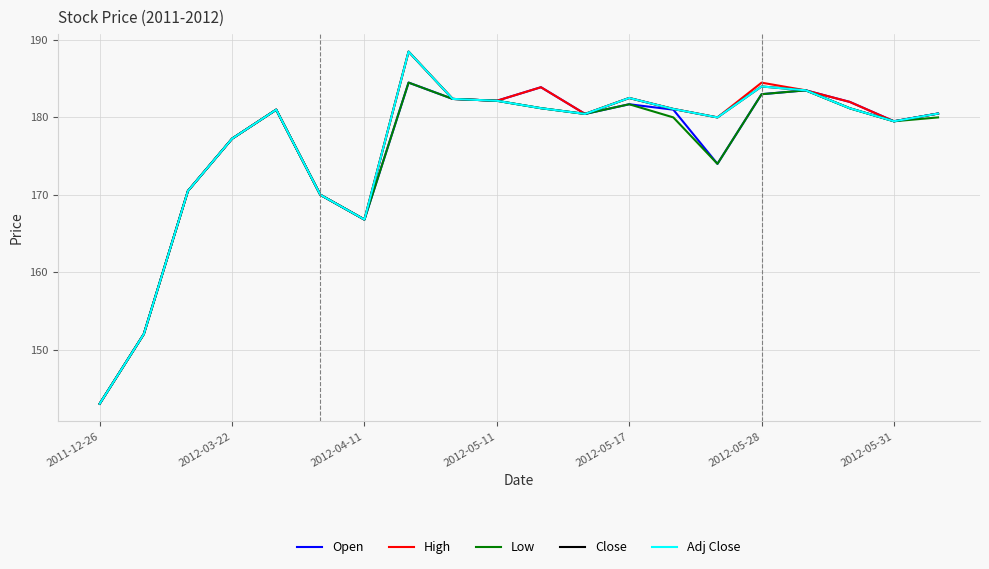

Does the chart display data point markers on the line(s)?

No